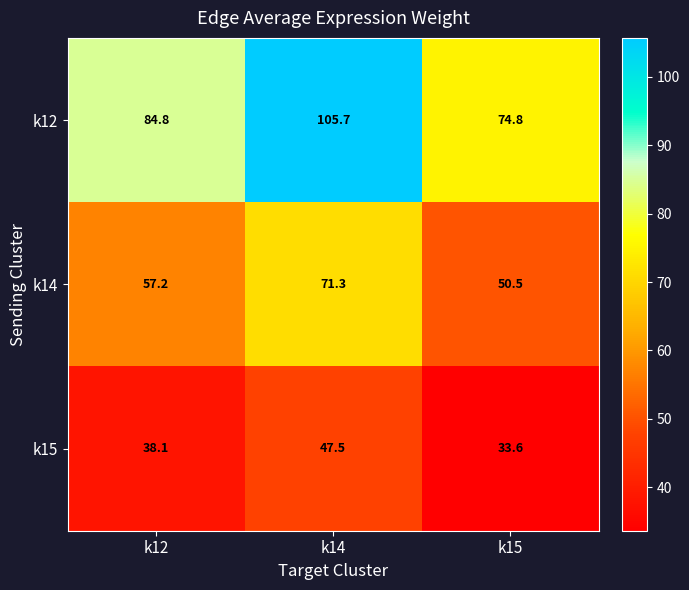

How many distinct data groups are displayed?

3